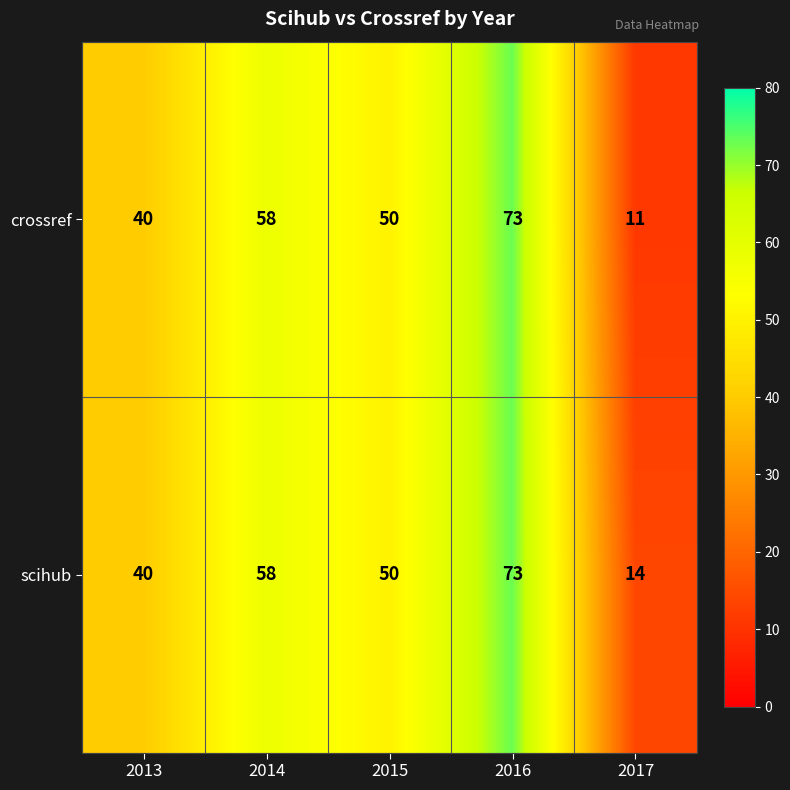

Reading left to right, extract all data points from this chart.

crossref: 40	58	50	73	11
scihub: 40	58	50	73	14